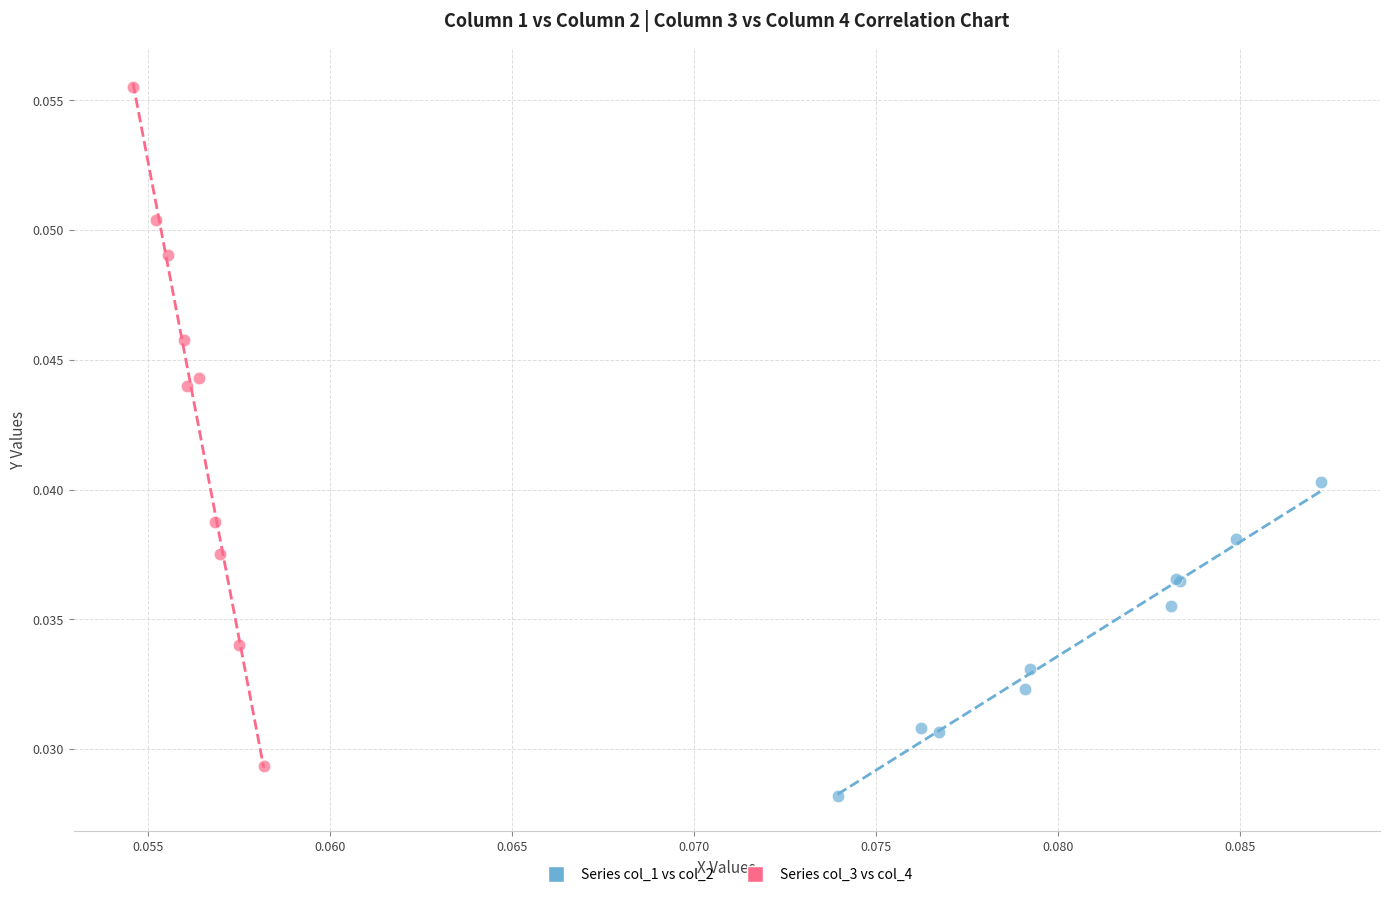

Which series has the widest spread of Y values?

Series col_3 vs col_4